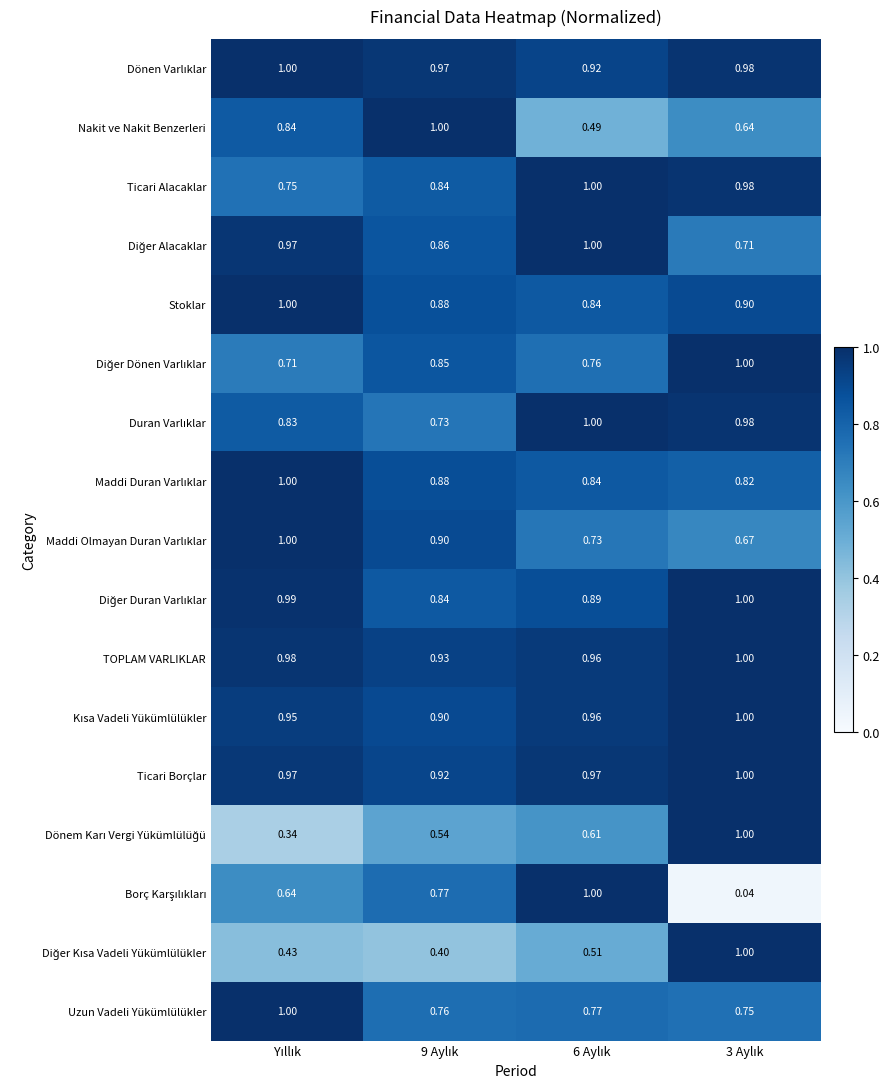

Rank the series at 6 Aylık from highest to lowest value.

Ticari Alacaklar, Diğer Alacaklar, Duran Varlıklar, Borç Karşılıkları, Ticari Borçlar, Kısa Vadeli Yükümlülükler, TOPLAM VARLIKLAR, Dönen Varlıklar, Diğer Duran Varlıklar, Maddi Duran Varlıklar, Stoklar, Uzun Vadeli Yükümlülükler, Diğer Dönen Varlıklar, Maddi Olmayan Duran Varlıklar, Dönem Karı Vergi Yükümlülüğü, Diğer Kısa Vadeli Yükümlülükler, Nakit ve Nakit Benzerleri